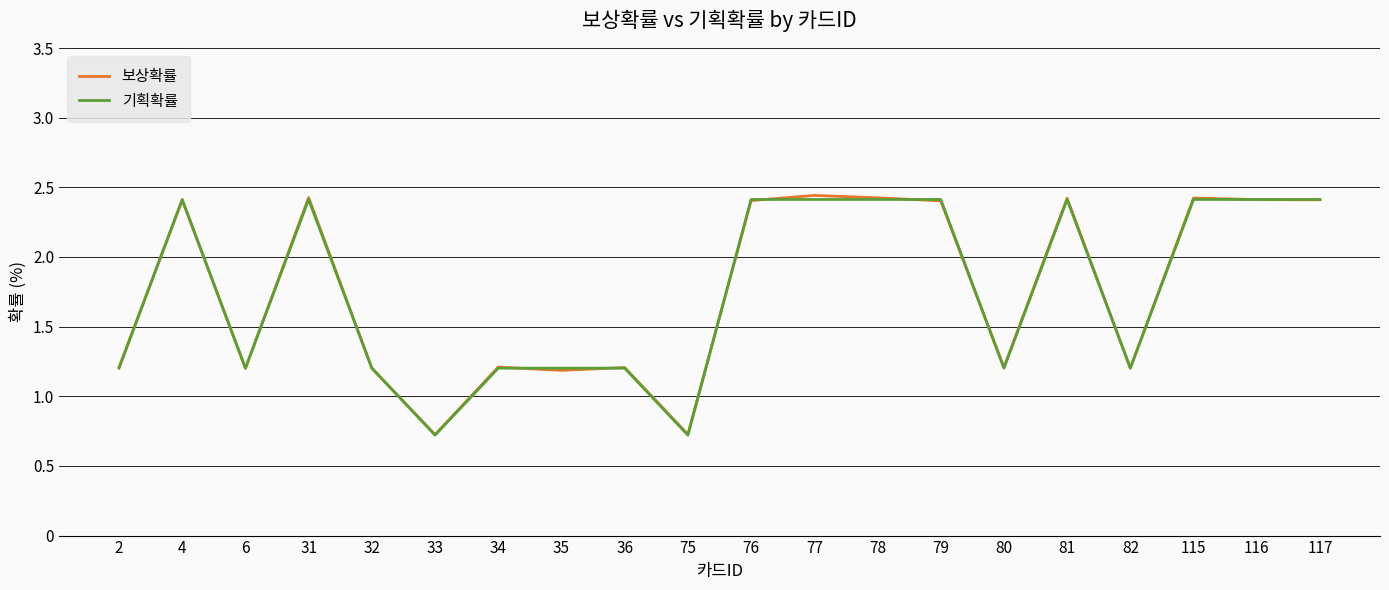

Which series has the widest spread of values?

보상확률